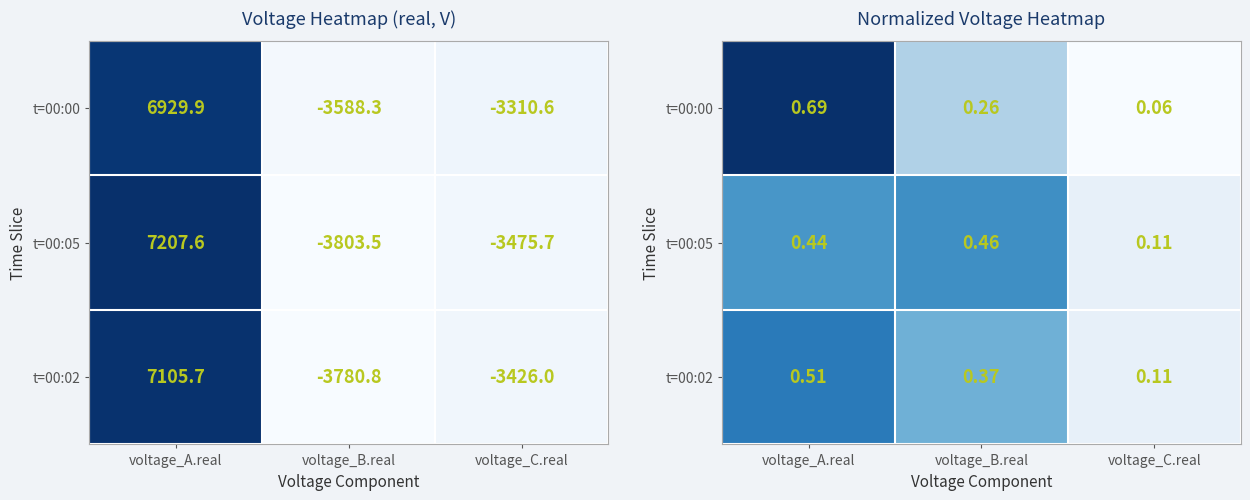

Which category has the lowest value in the t=00:02 series?

voltage_C.real